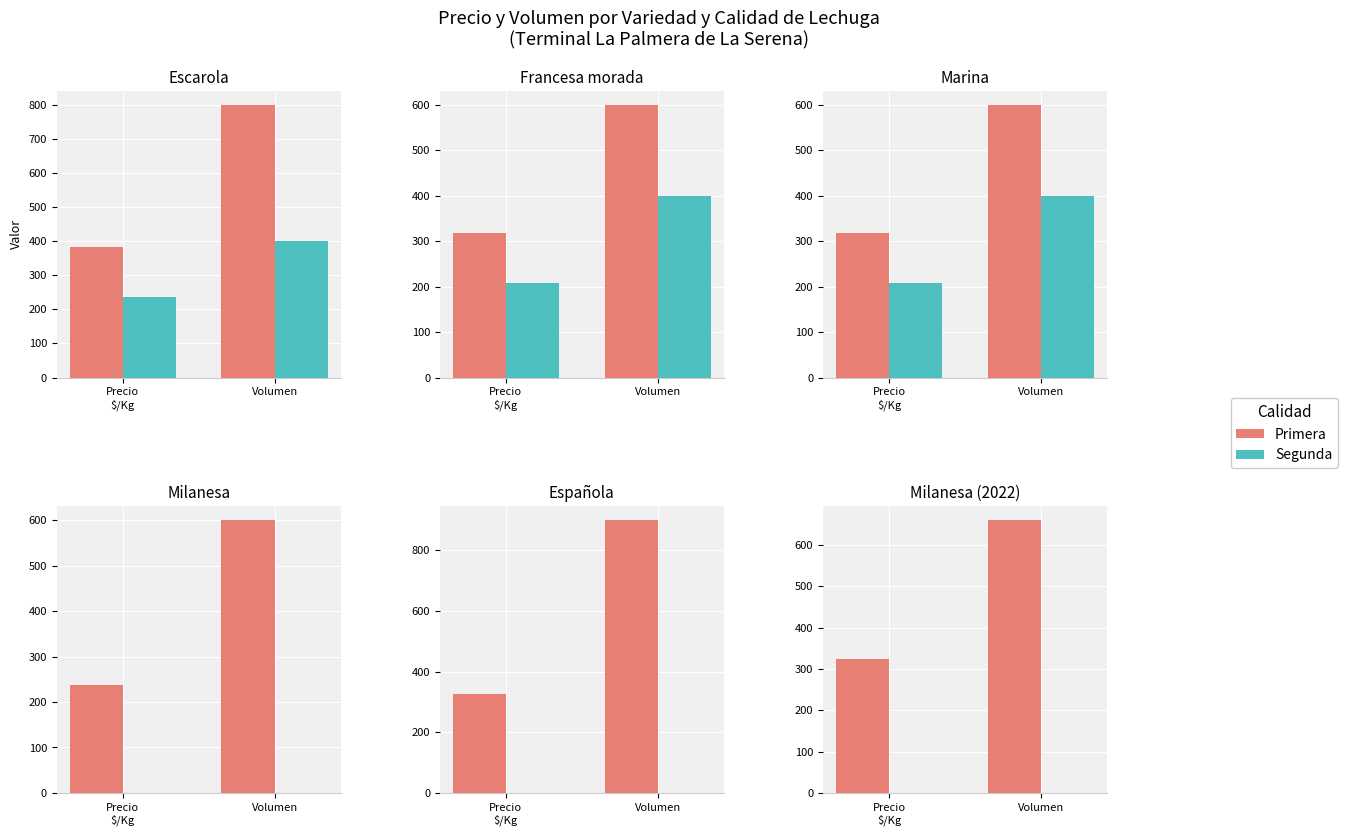

Rank the series at Precio
$/Kg from highest to lowest value.

Primera, Segunda